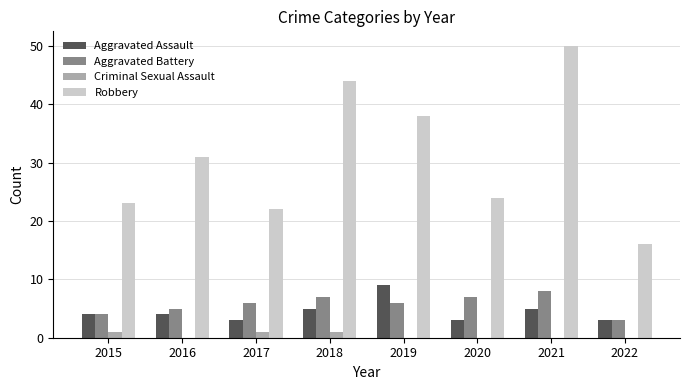

How many groups of bars are there?

8